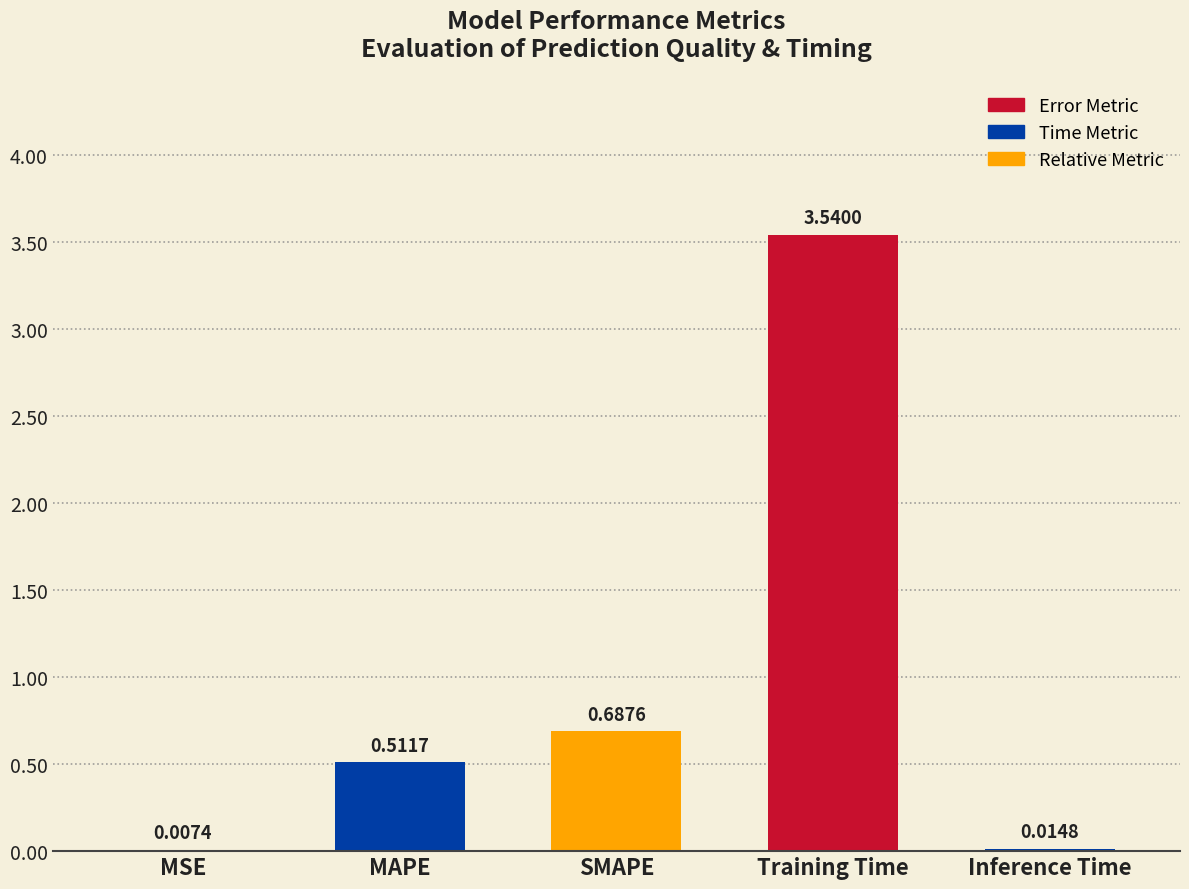

True or false: the data shows 4.6 at Training Time.

False